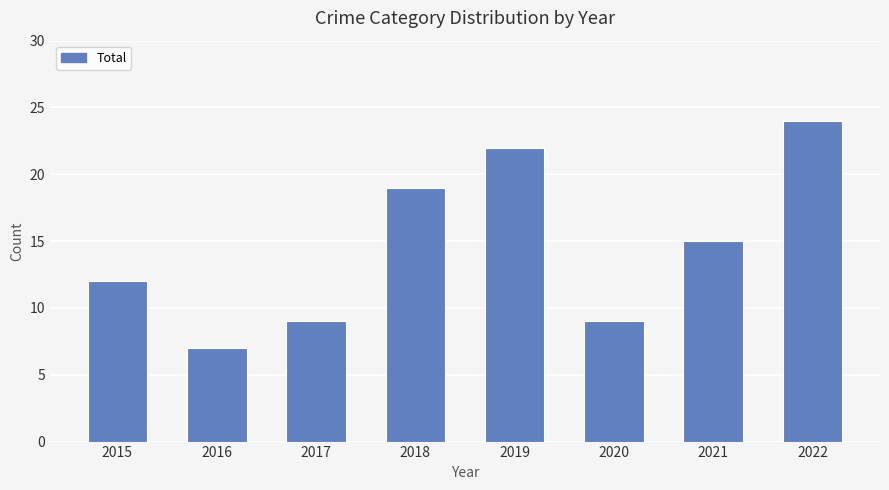

Reading left to right, extract all data points from this chart.

12	7	9	19	22	9	15	24